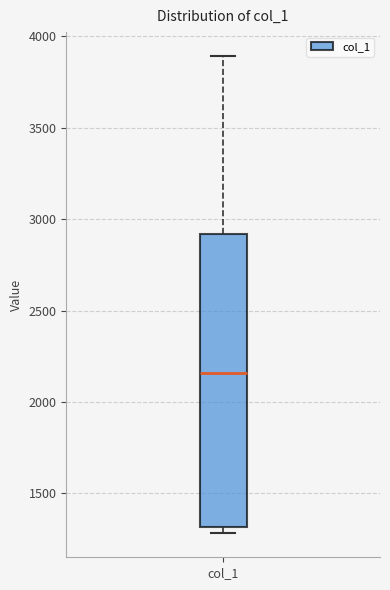

Read this box plot against the y-axis: the position of the median line, the range covered by the box, and the ends of both whiskers. The values are not printed on the chart, so give them approximately, as read against the axis.

median 2150, box 1300 to 2900, whiskers 1300 (just below the box's lower edge) to 3900